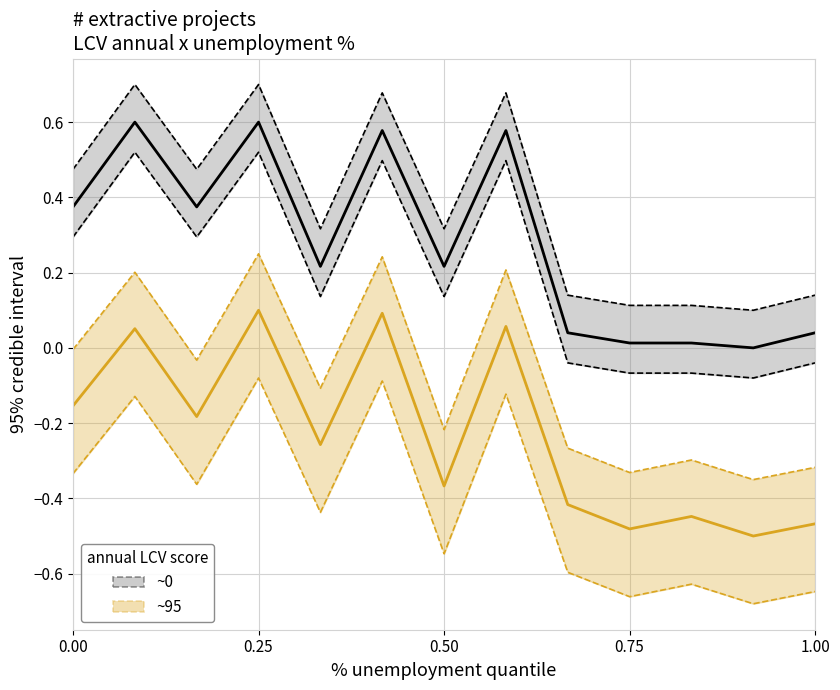

At how many categories does at least one series exceed 0?

12